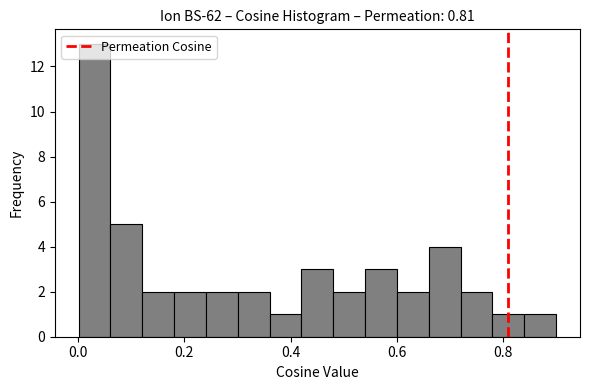

Around what value on the x-axis is the tallest bar? Give the approximate position of its centre, as read against the axis.

0.04